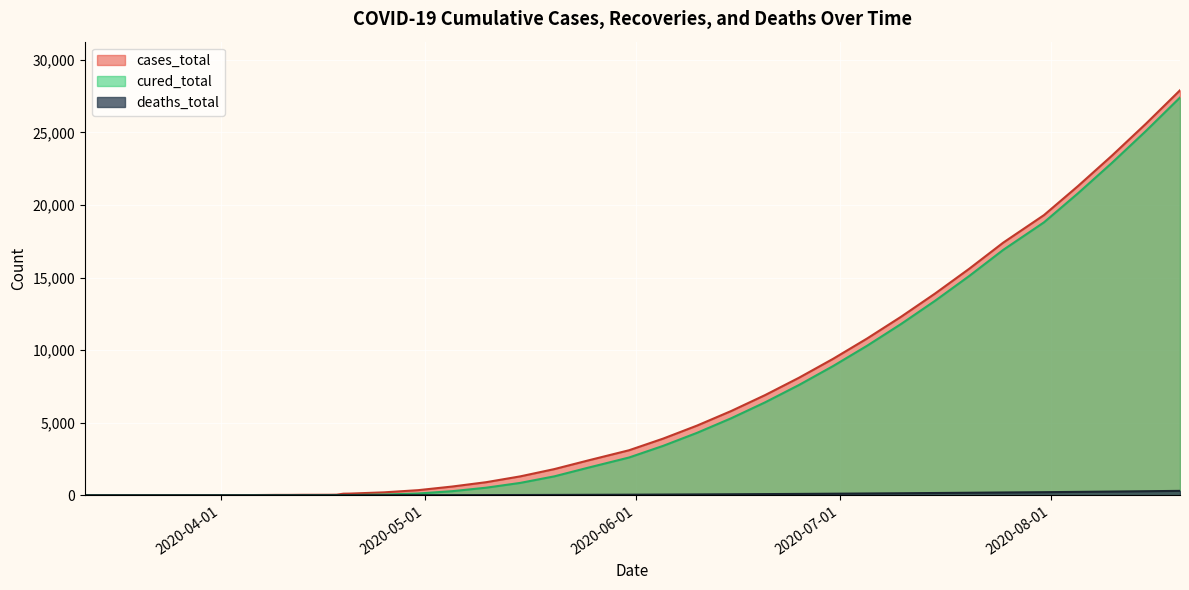

How many distinct data groups are displayed?

3